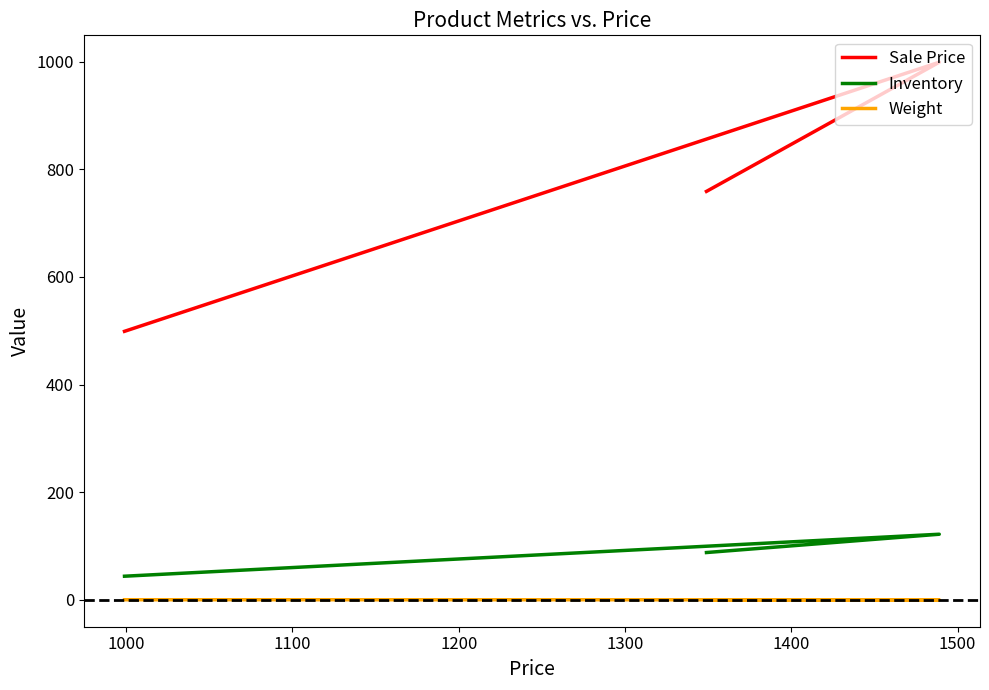

How many lines are shown in the chart?

3